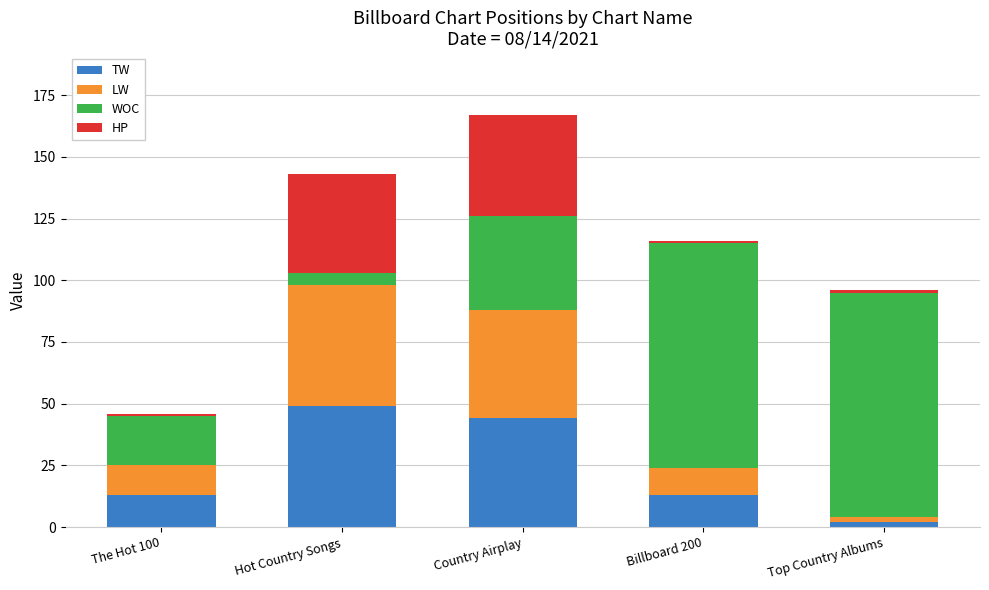

Reading right to left, list the values for the TW series.

2	13	44	49	13